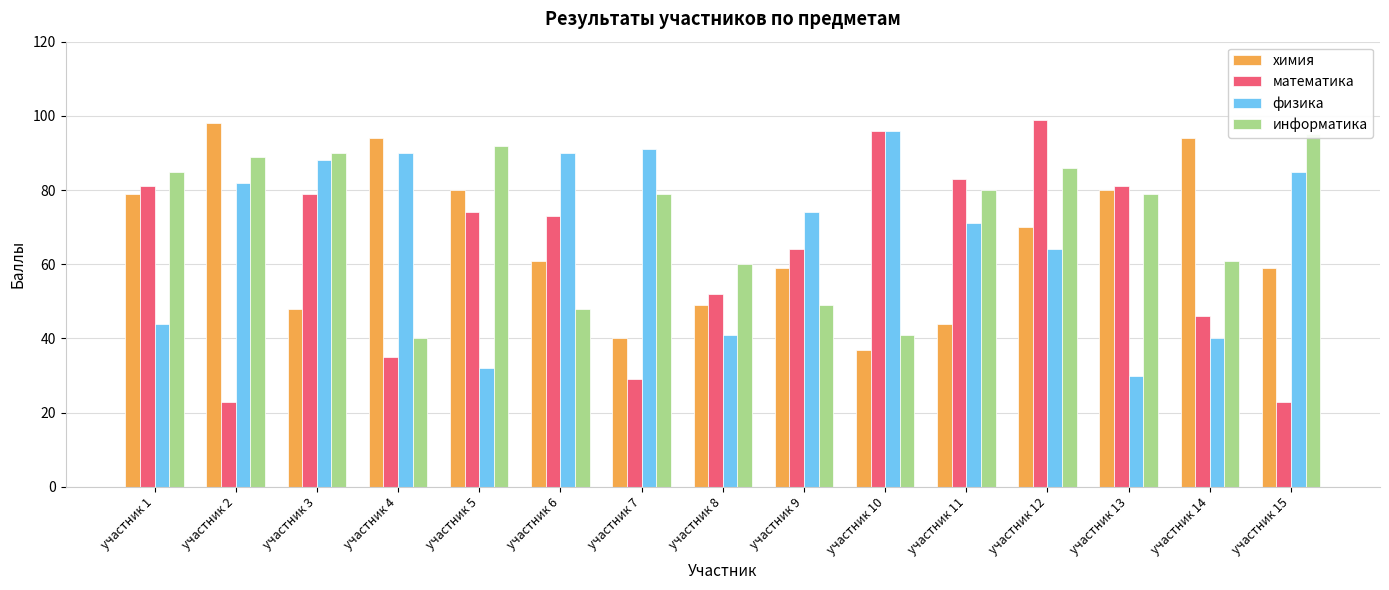

What is the difference between the second highest and minimum values in the физика series?

61